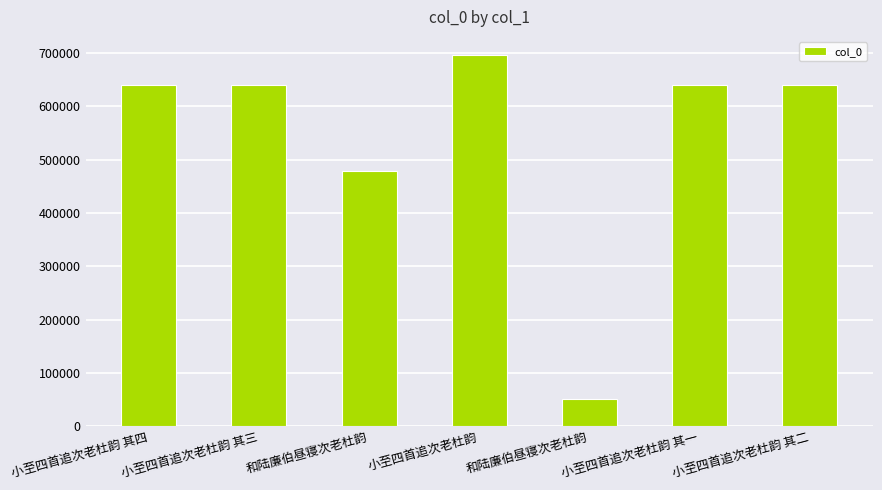

Does the chart contain stacked bars?

No